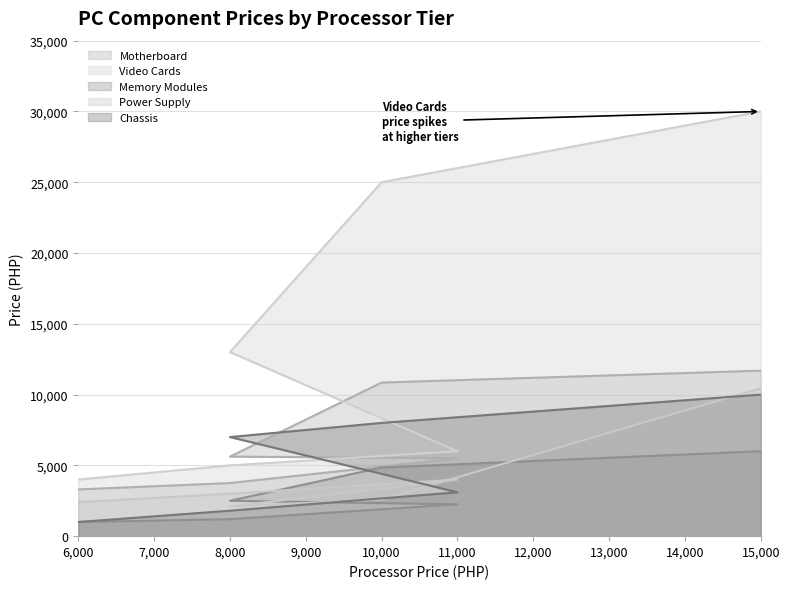

Rank the series at 10000 from highest to lowest value.

Video Cards, Motherboard, Chassis, Memory Modules, Power Supply